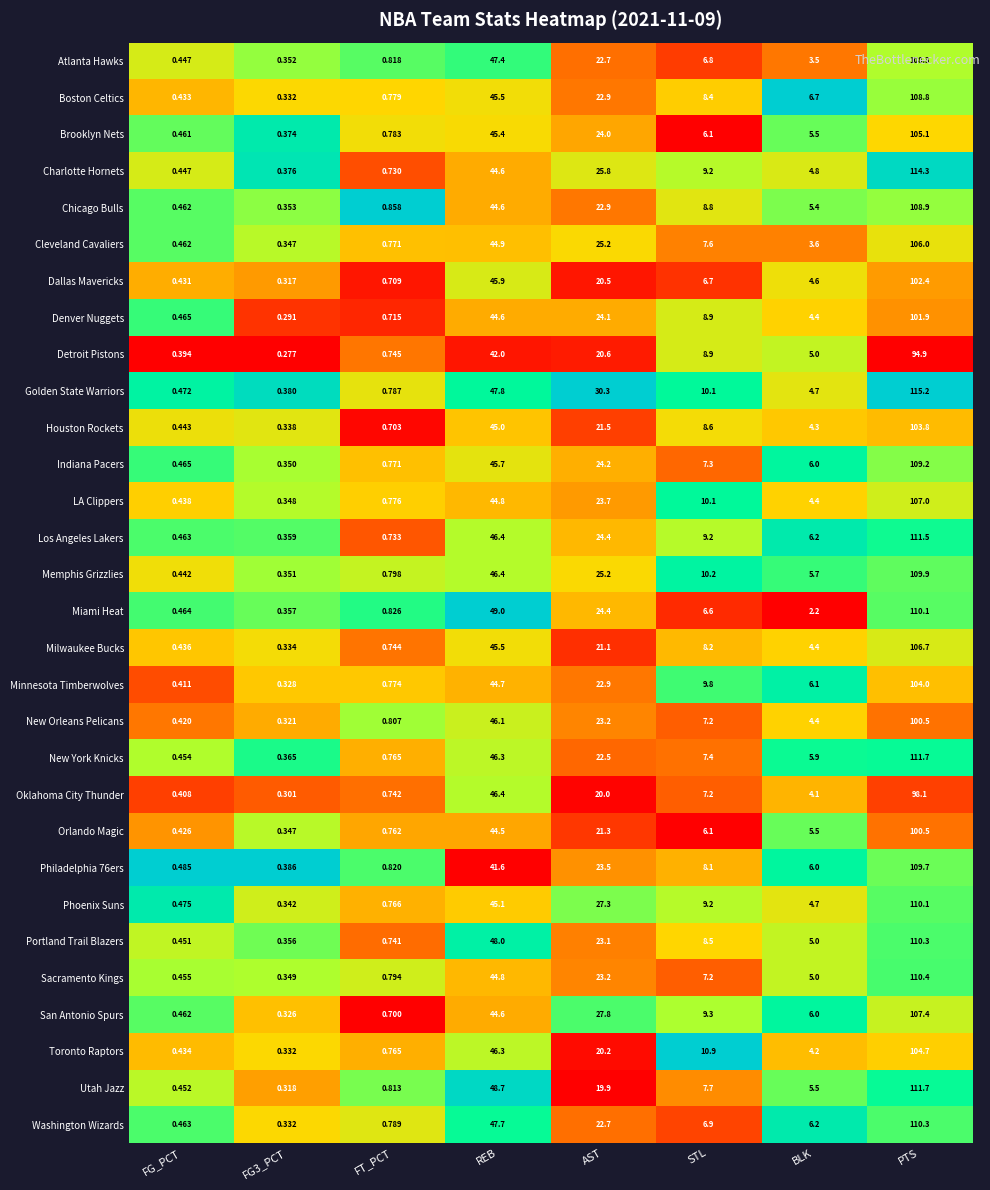

What is the difference between the highest and lowest values at REB?

7.4